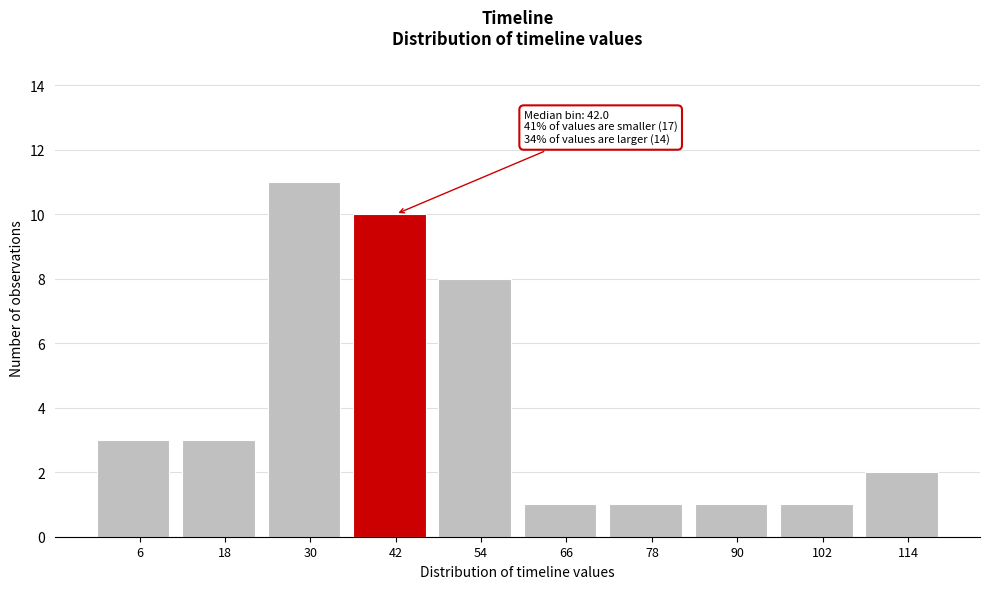

Over which range of the x-axis is the bar tallest?

24 to 36